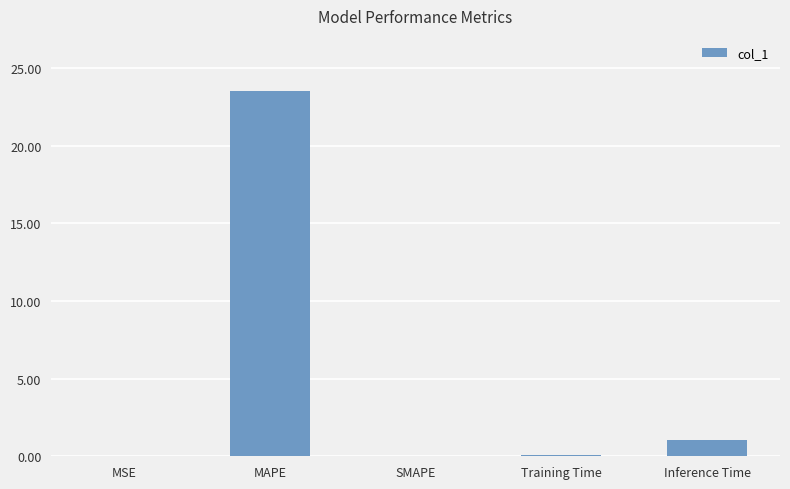

What is the sum of all values?

24.7